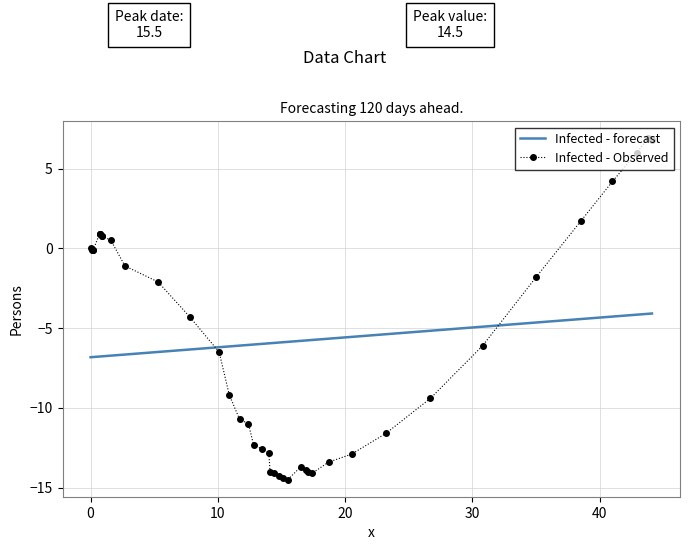

How many times do Infected - forecast and Infected - Observed cross each other?

2